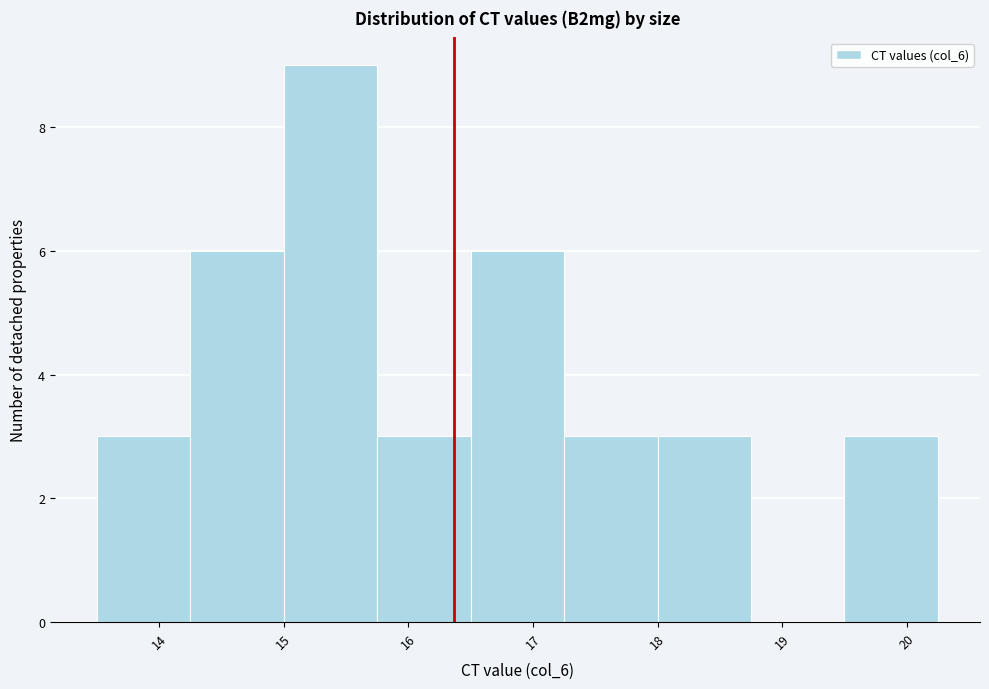

Reading left to right, transcribe this chart: for each bar, give the range it covers on the x-axis and its height. Neither the bar edges nor the heights are printed on the chart, so give them approximately, as read against the axes.

13.50 to 14.25: 3
14.25 to 15.00: 6
15.00 to 15.75: 9
15.75 to 16.50: 3
16.50 to 17.25: 6
17.25 to 18.00: 3
18.00 to 18.75: 3
18.75 to 19.50: 0
19.50 to 20.25: 3